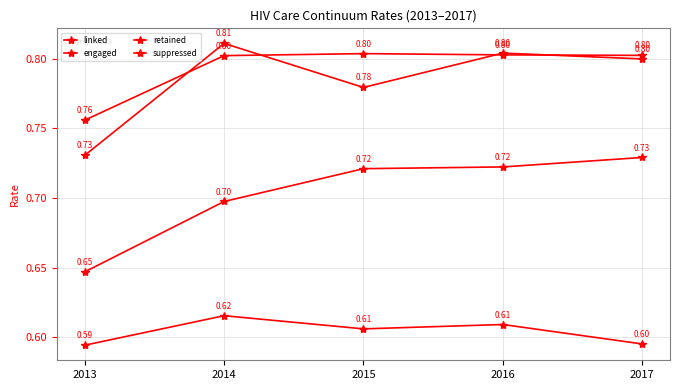

What is the sum of all linked values?

3.9